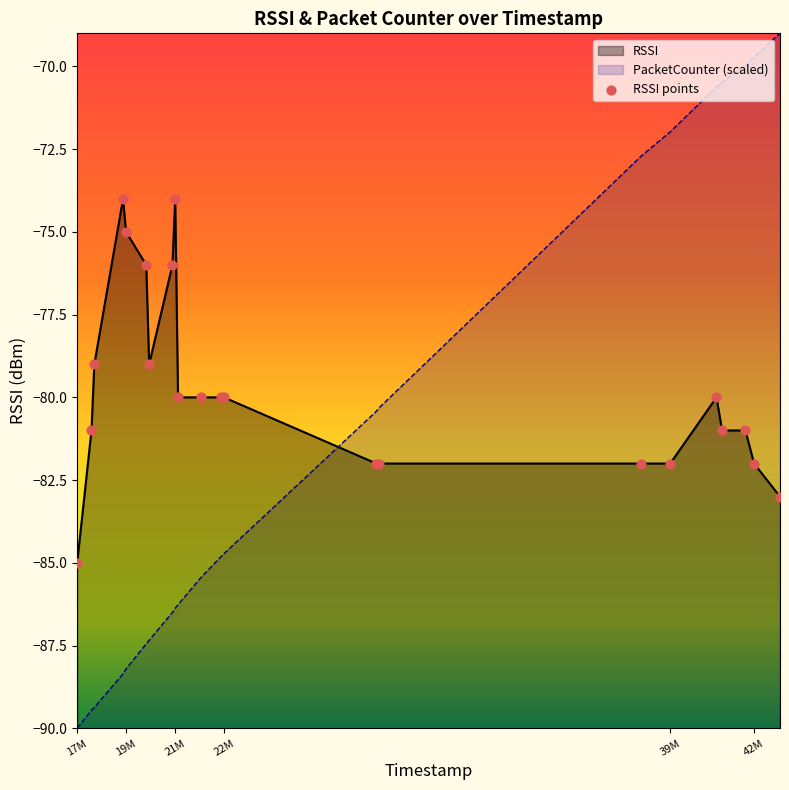

Which series reaches the minimum Y coordinate?

PacketCounter